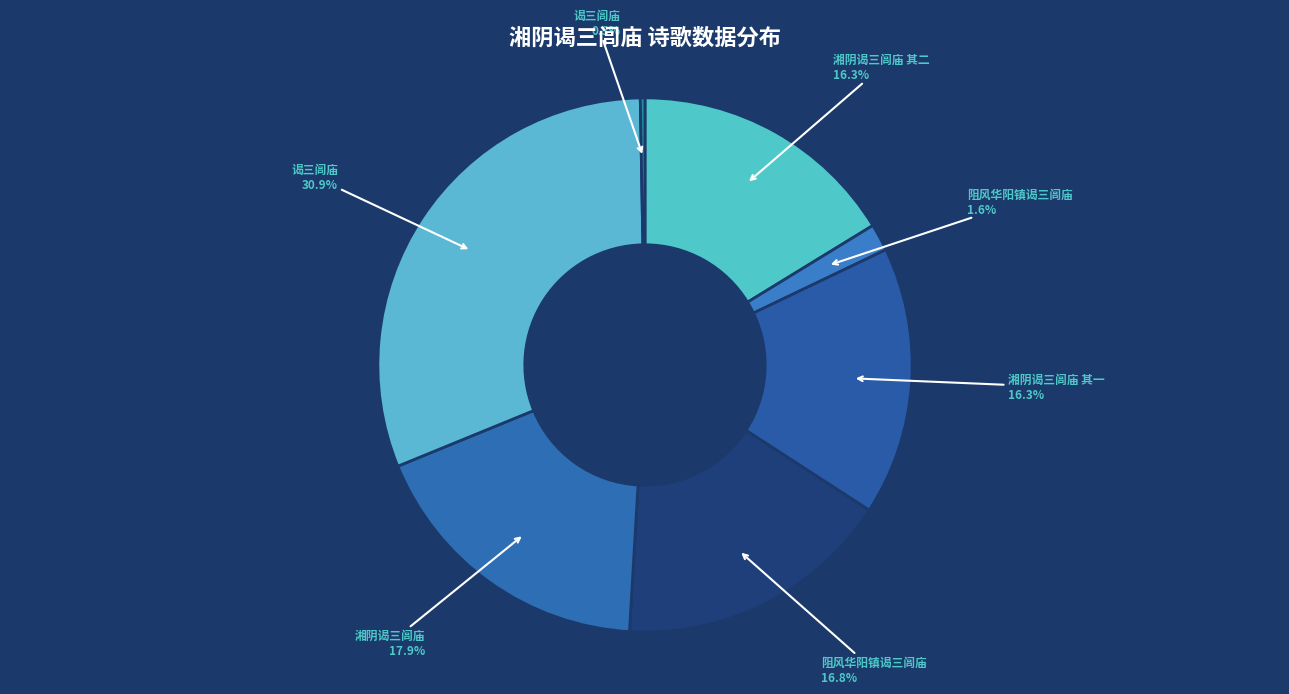

How many segments does this pie chart have?

7